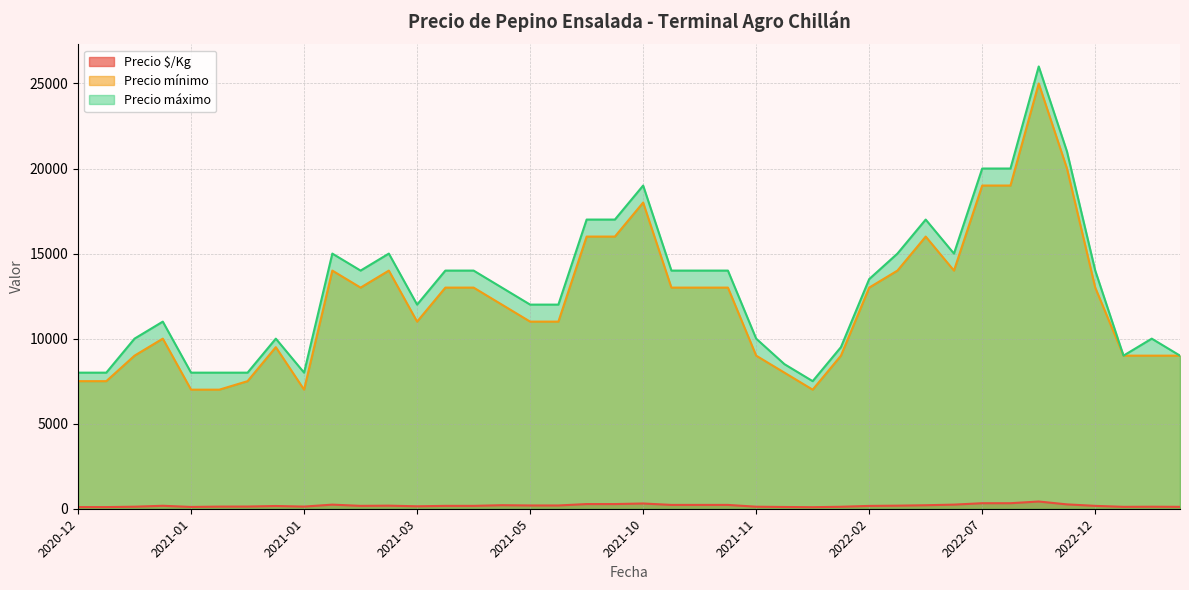

Does the chart have visible grid lines?

Yes